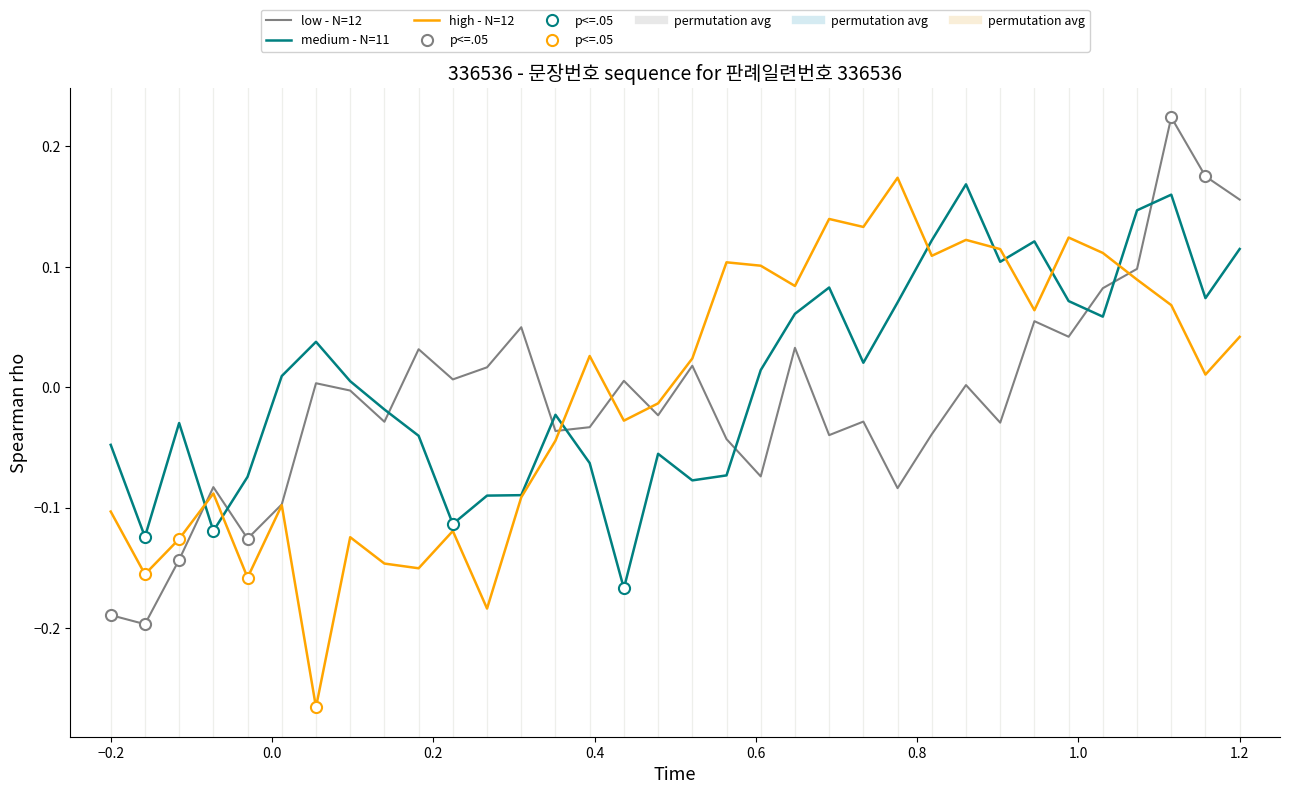

What is the difference between the maximum and minimum values in the low - N=12 series?

0.4